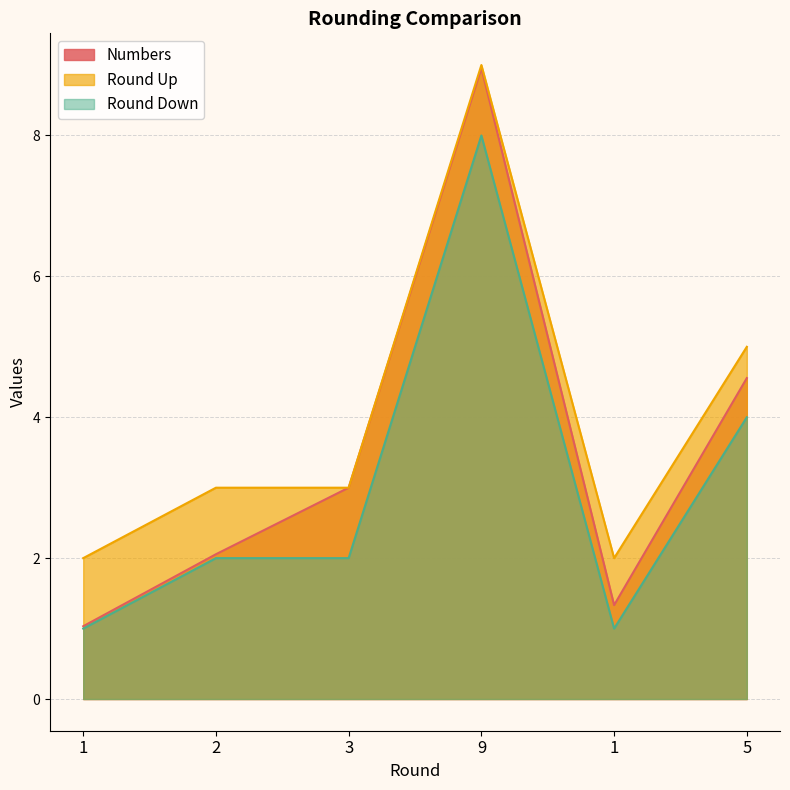

Rank the series by their average value, from lowest to highest.

Round Down, Numbers, Round Up